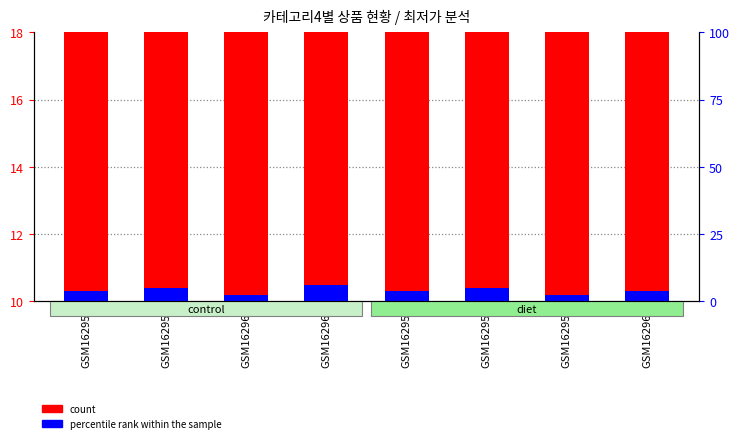

List the series in order of their peak value, highest first.

count, percentile rank within the sample